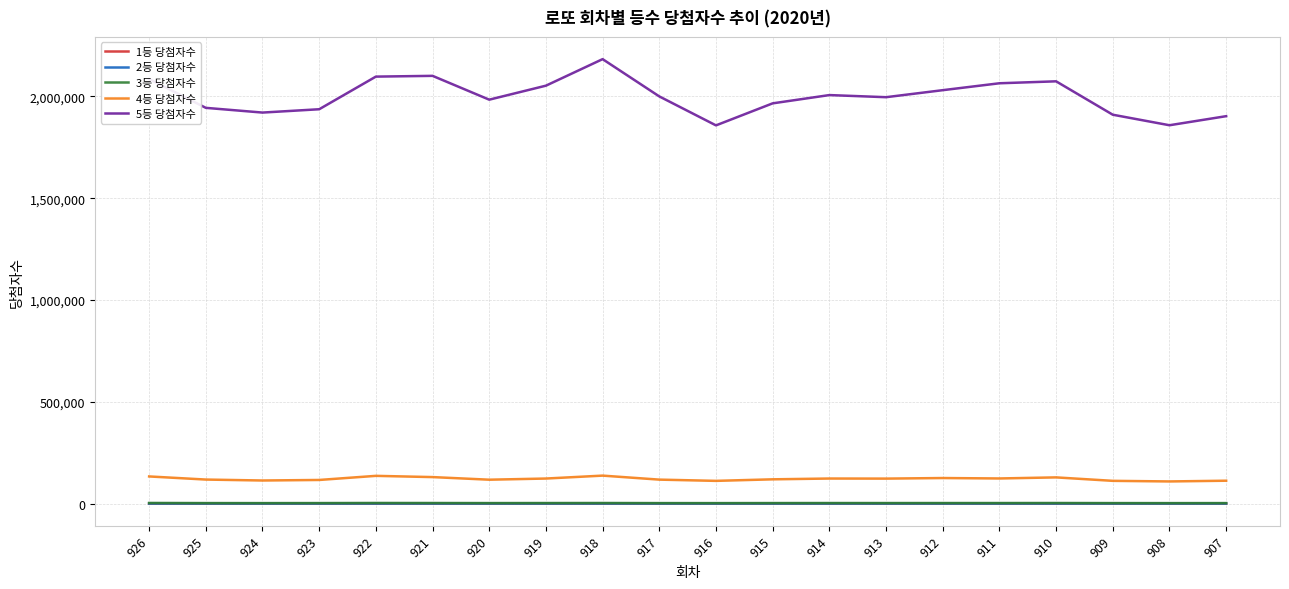

The value of 1등 당첨자수 at 910 is 21. True or false?

True